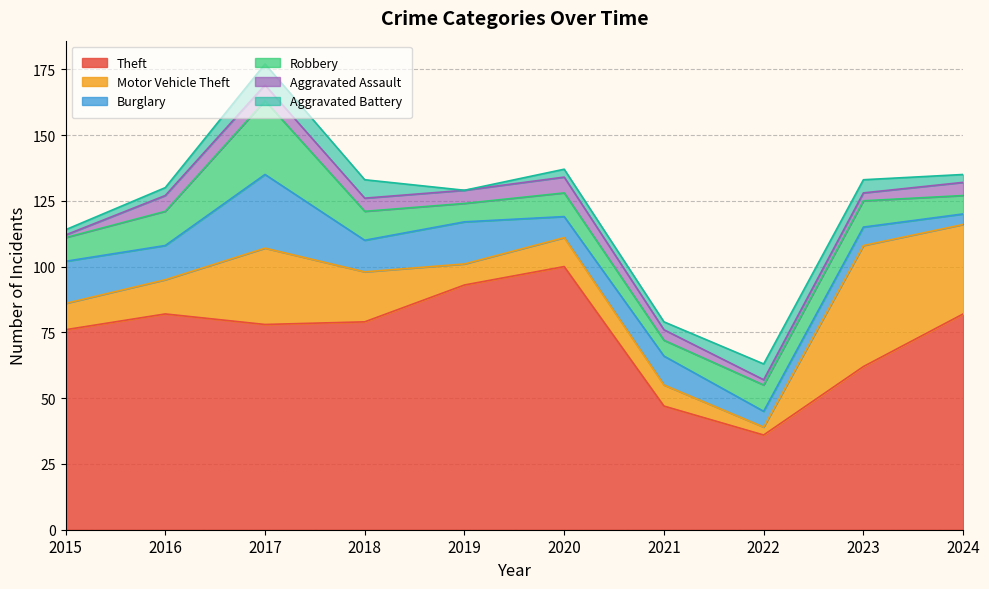

What is the difference between the maximum and minimum values in the Burglary series?

24